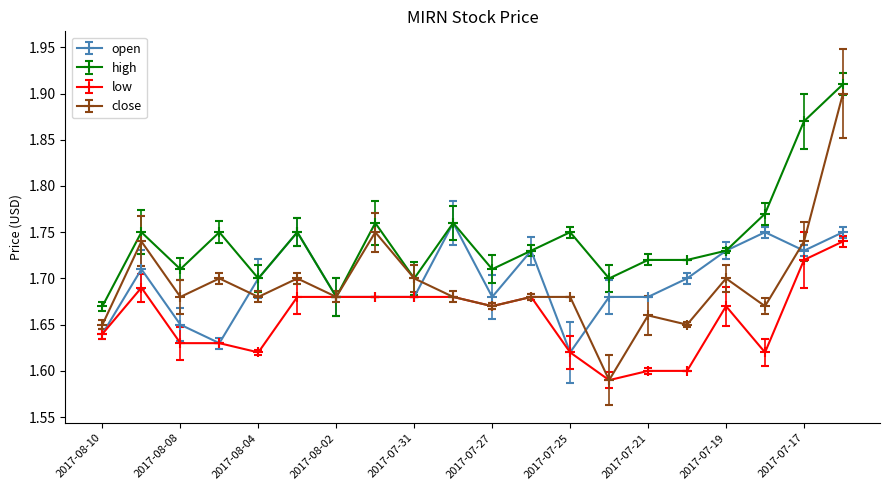

Which series has the widest spread of values?

close